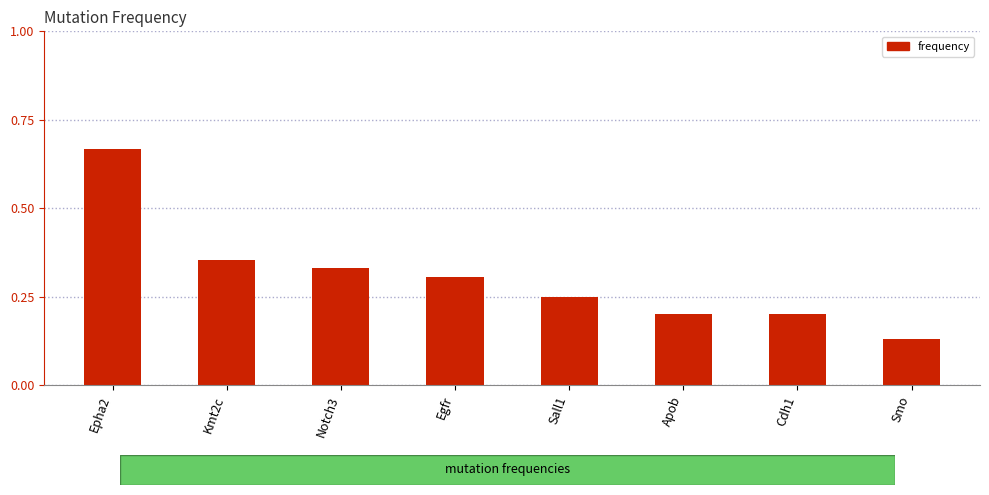

What is the change in value from Epha2 to Kmt2c?

-0.3